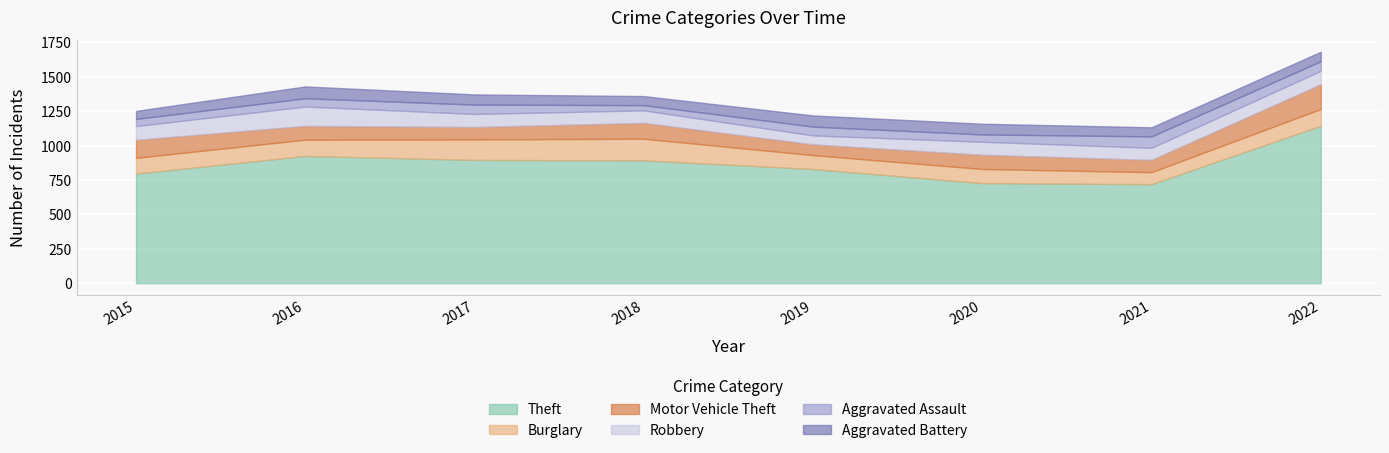

What is the sum of all Aggravated Battery values?

578